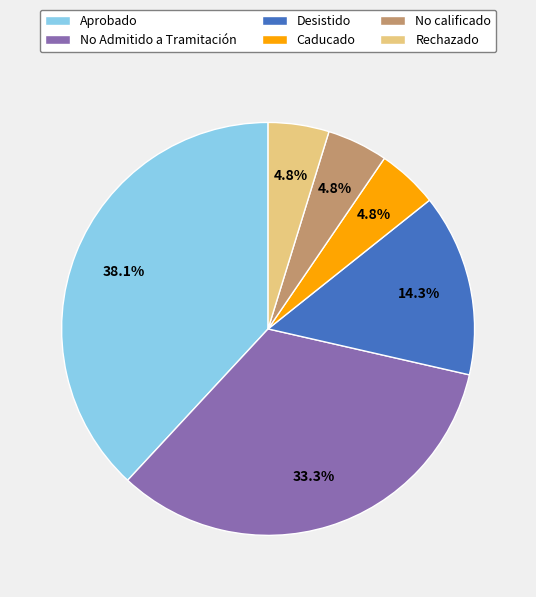

Between Aprobado and No calificado, which is larger?

Aprobado